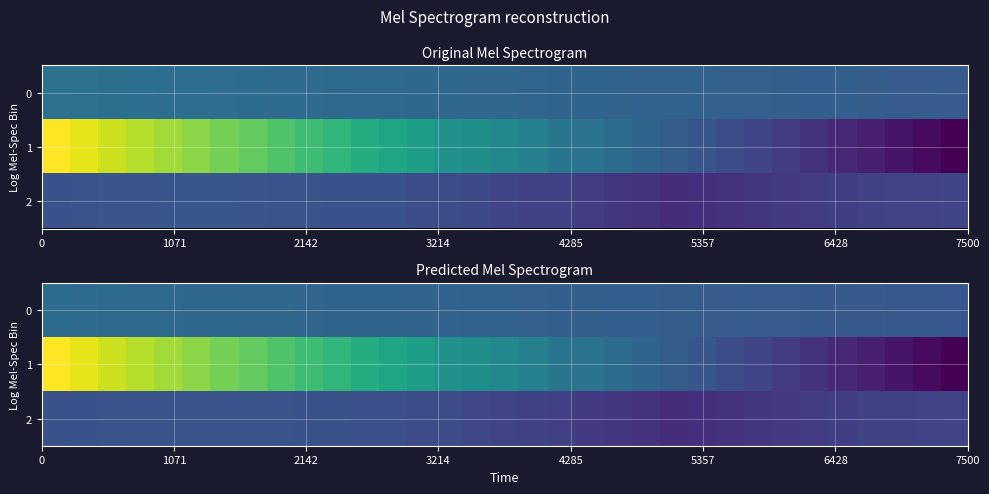

Which series has the largest range (max minus min)?

1